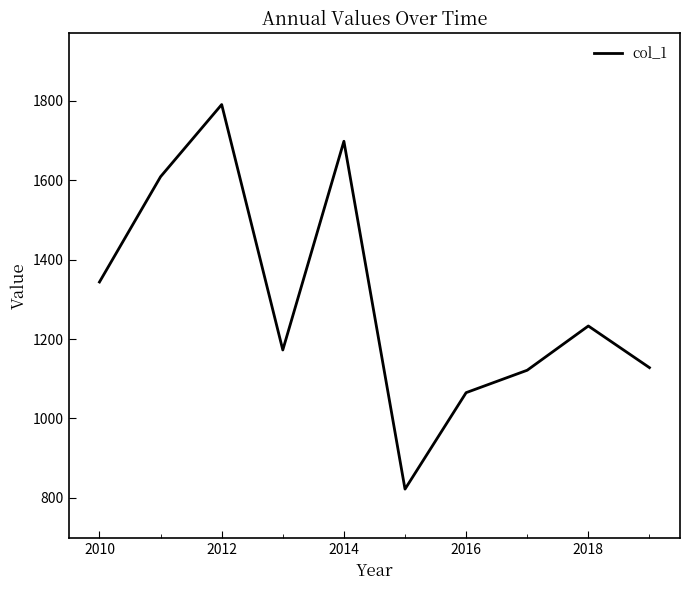

What is the greatest value displayed?

1790.6